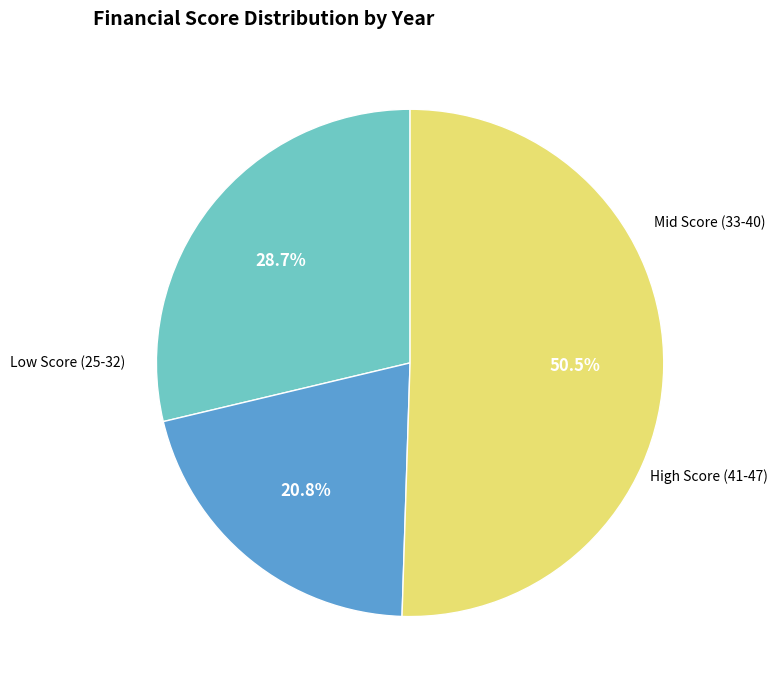

To the nearest percent, what is the difference between the largest and smallest slice percentages?

30%